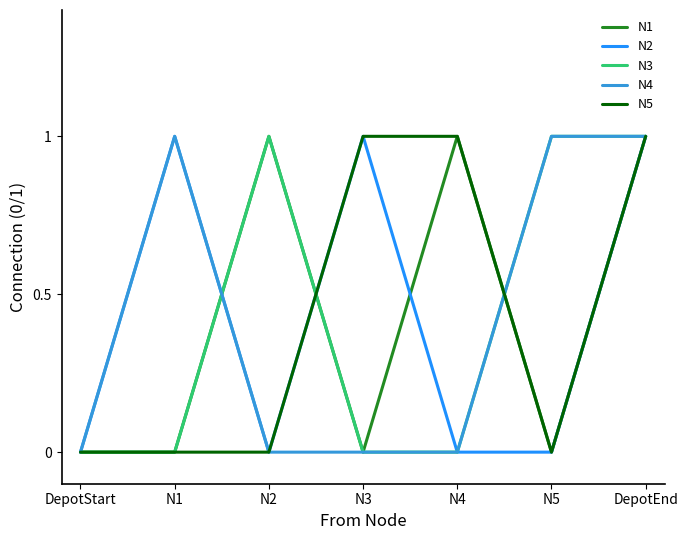

What position from the right is DepotEnd?

1